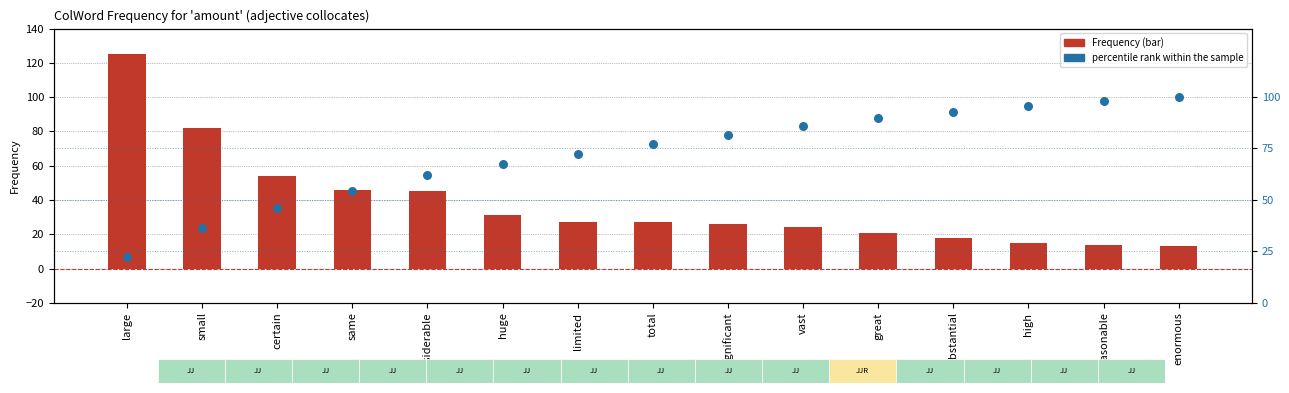

What is the total value across all series at significant?

107.5